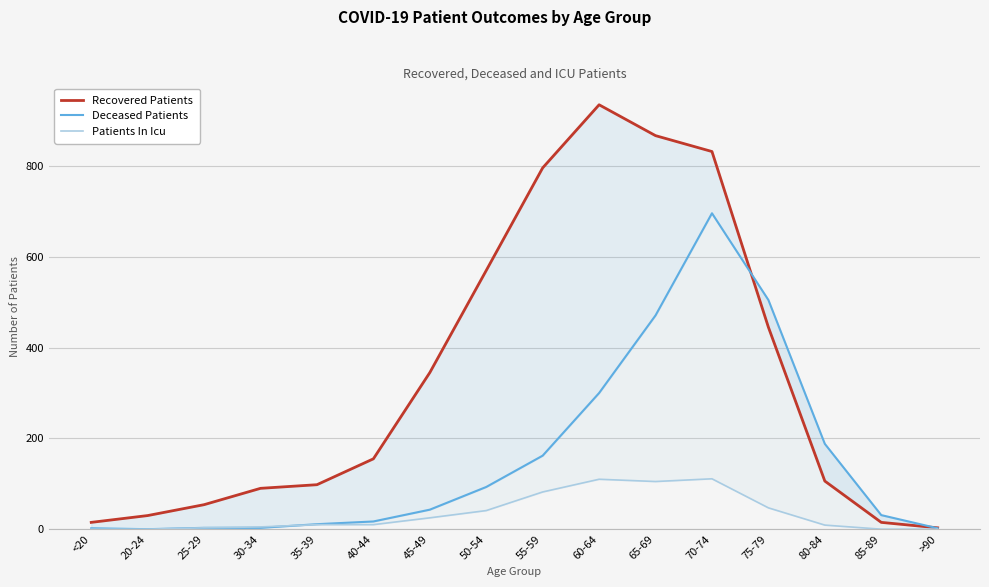

Which category has the highest value in the Recovered Patients series?

60-64